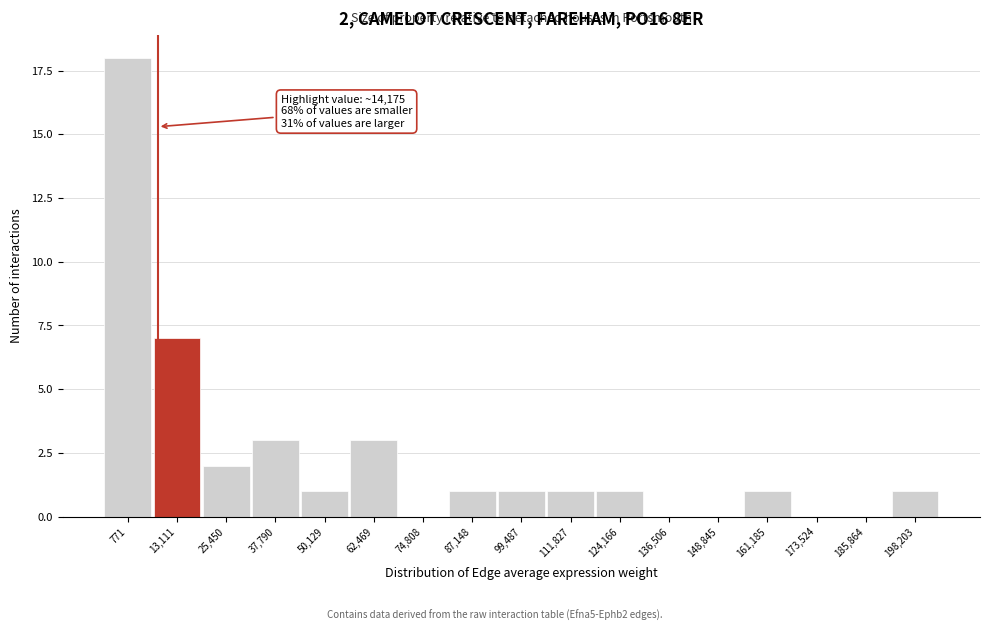

Reading left to right, extract all data points from this chart.

771=18	13,111=7	25,450=2	37,790=3	50,129=1	62,469=3	74,808=0	87,148=1	99,487=1	111,827=1	124,166=1	136,506=0	148,845=0	161,185=1	173,524=0	185,864=0	198,203=1